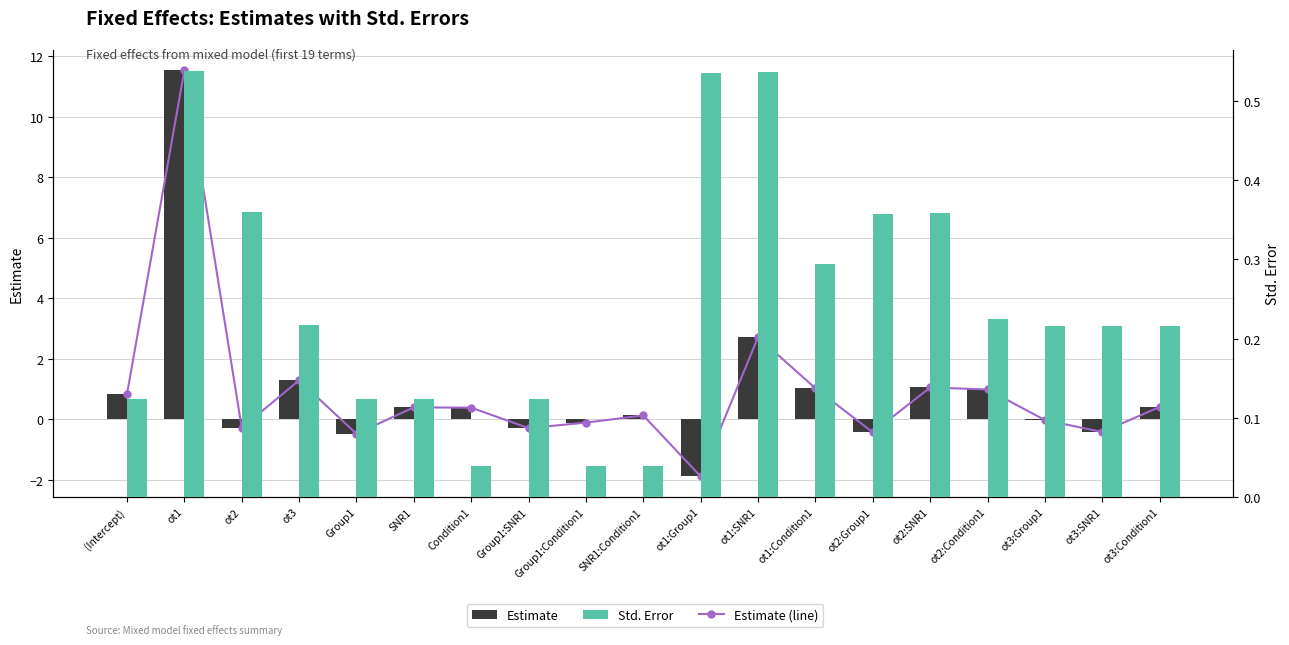

At which label does Std. Error reach its peak?

ot1